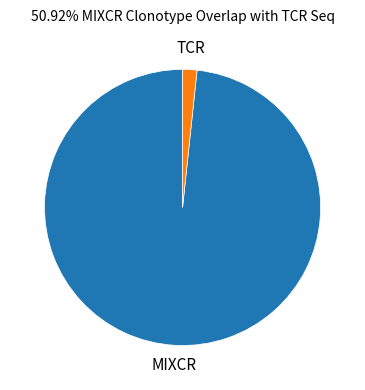

Which has a higher value, TCR or MIXCR?

MIXCR